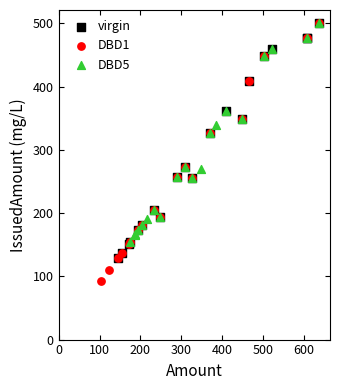

Which series contains the lowest Y value?

DBD1